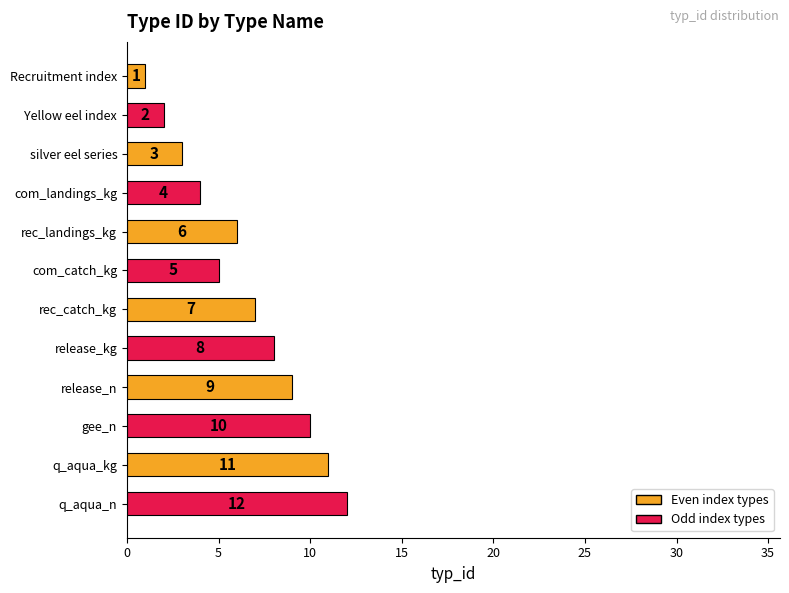

Between silver eel series and rec_catch_kg, which is larger?

rec_catch_kg